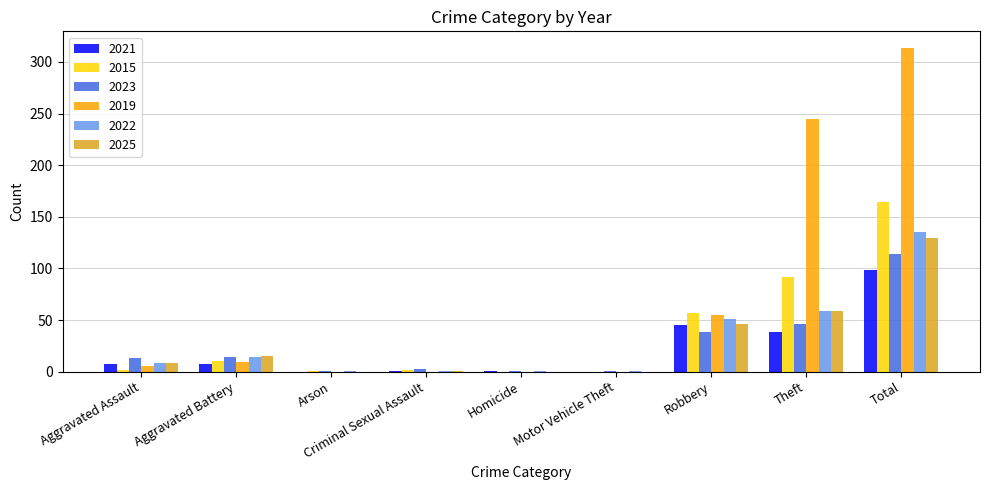

What is the average value of the 2015 series?

36